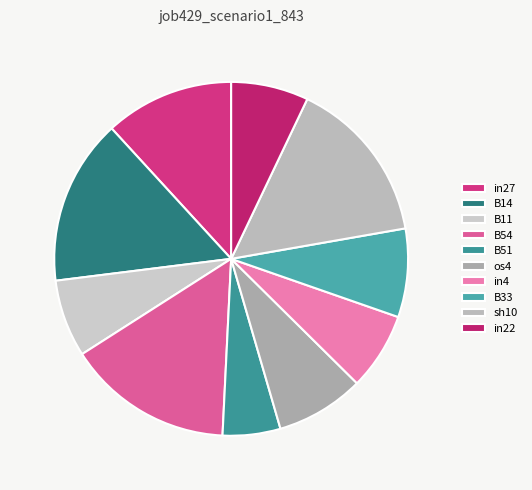

How many segments does this pie chart have?

10